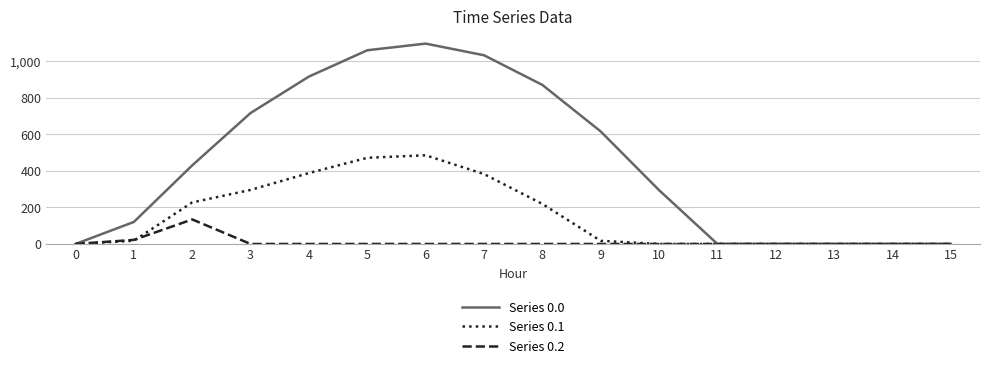

Rank the series by their maximum value, from highest to lowest.

Series 0.0, Series 0.1, Series 0.2